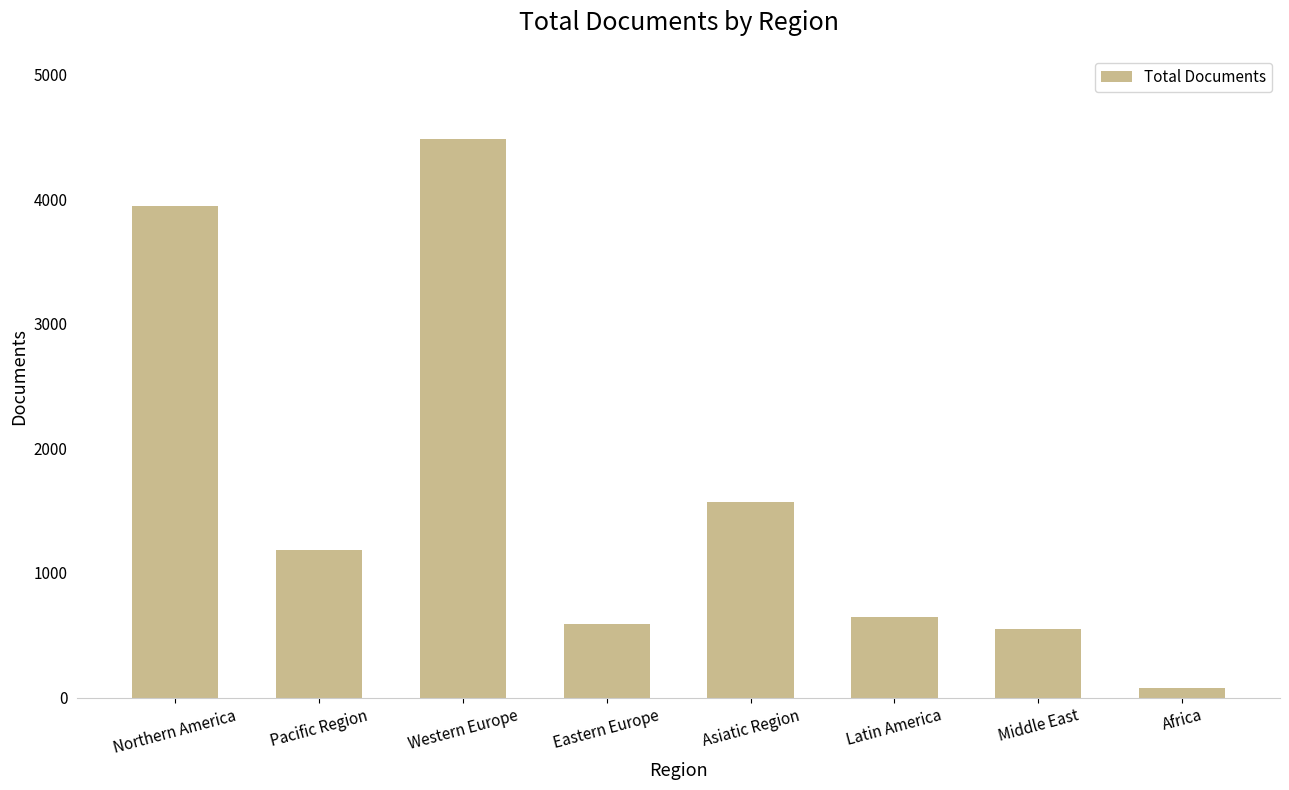

Does the chart contain stacked bars?

No